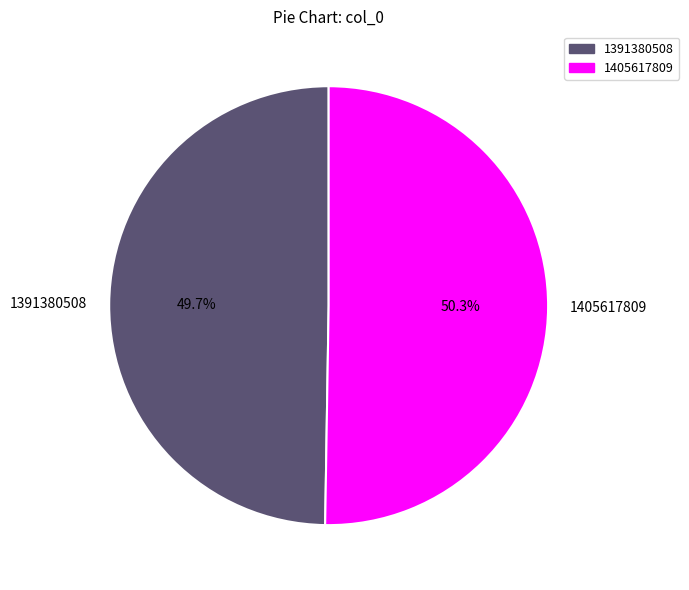

Which category accounts for the majority?

1405617809